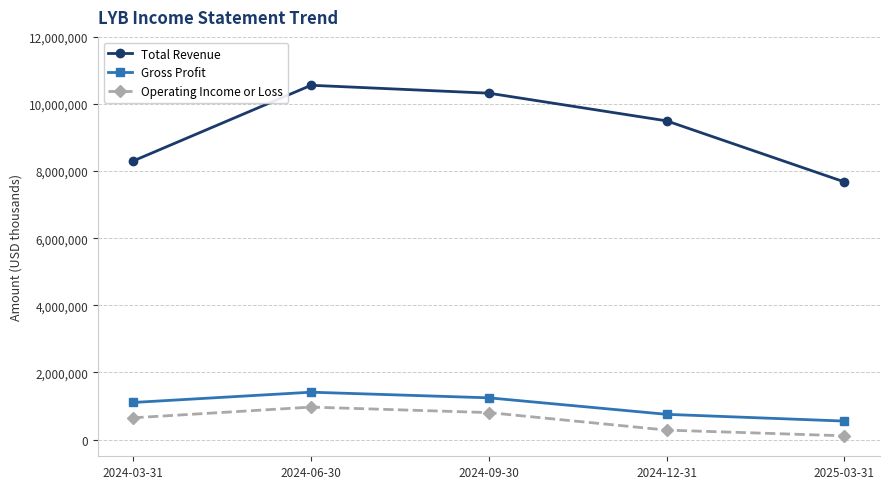

Which series has the widest spread of values?

Total Revenue